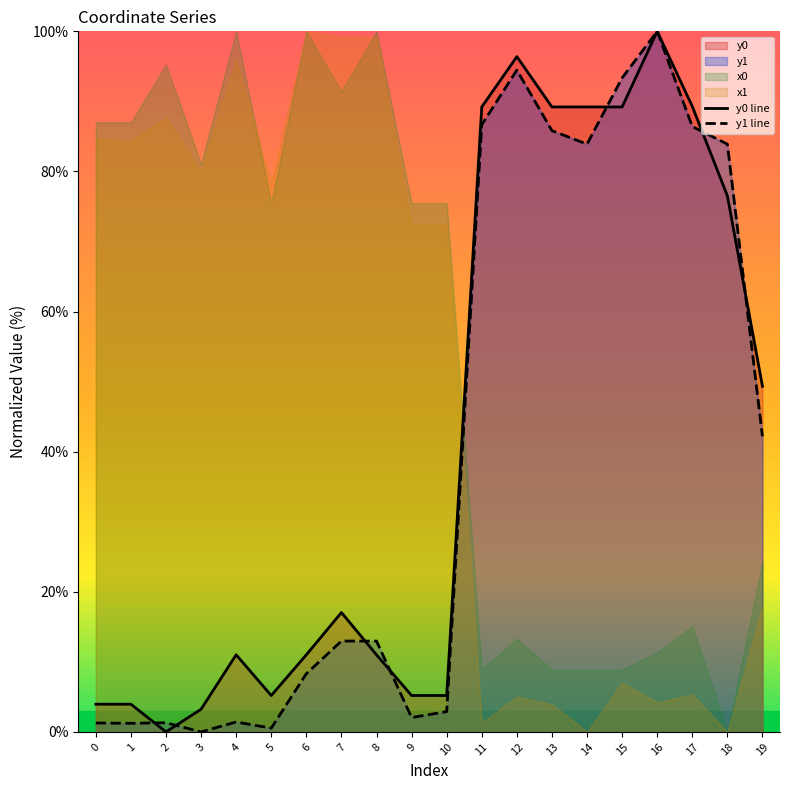

Where is the first local minimum for y0 line?

2